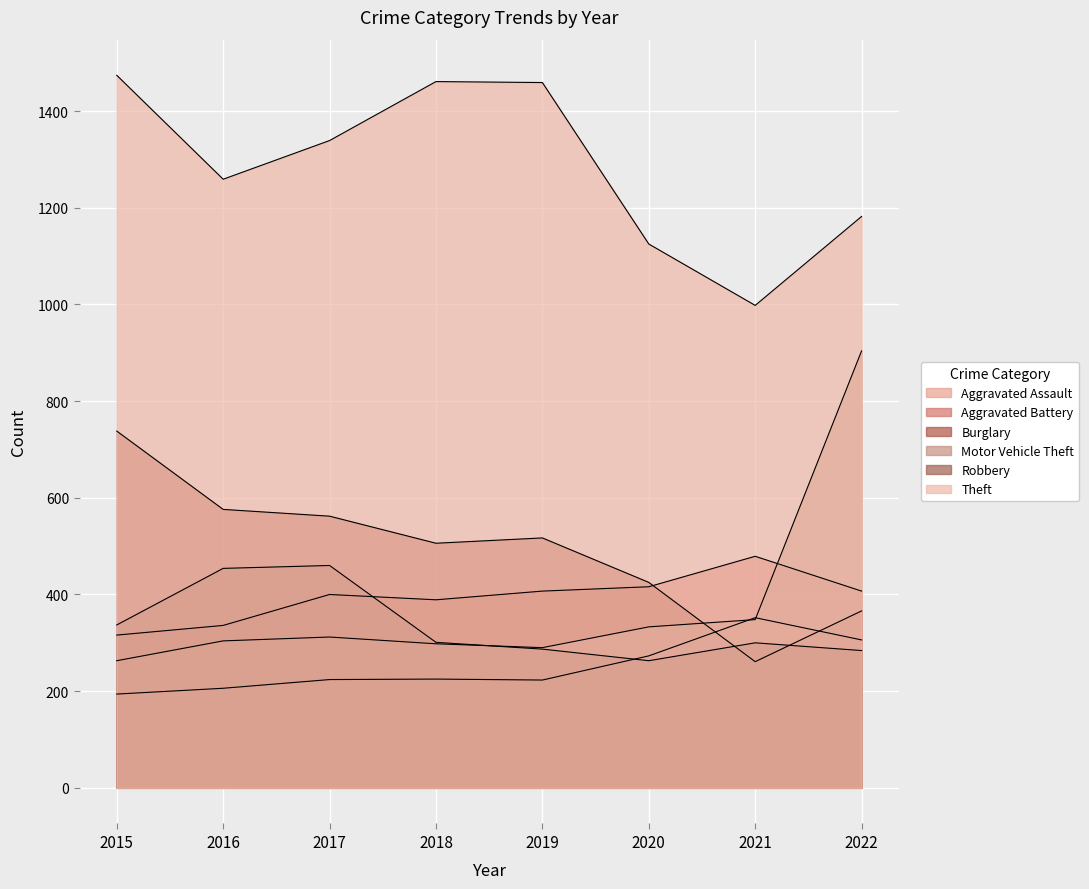

How many values in the Robbery series exceed 301?

3